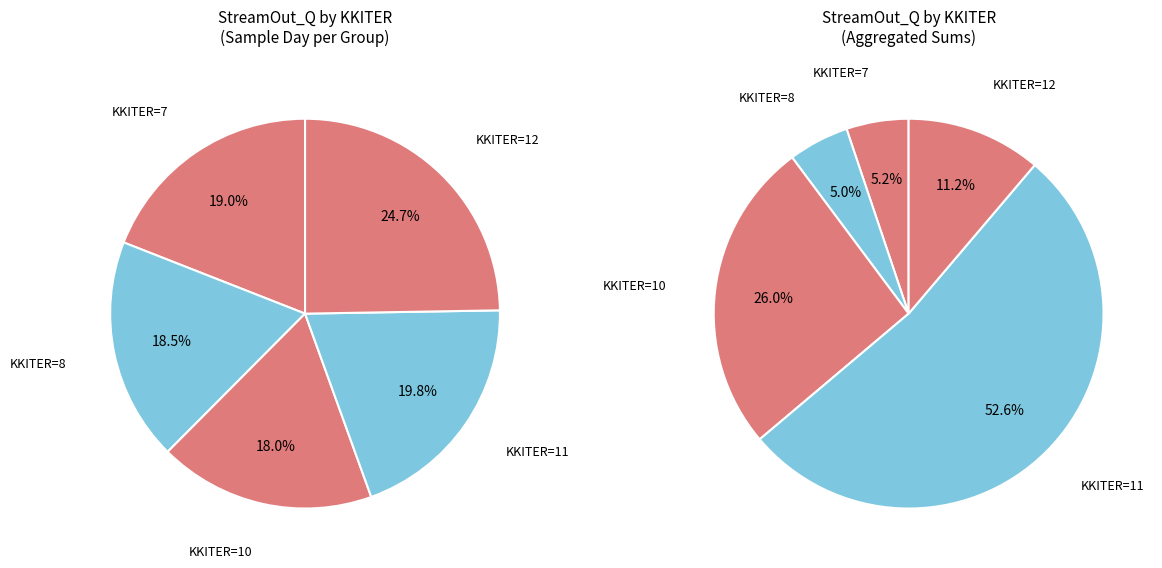

Does KKITER=8 represent more than half of the total?

No